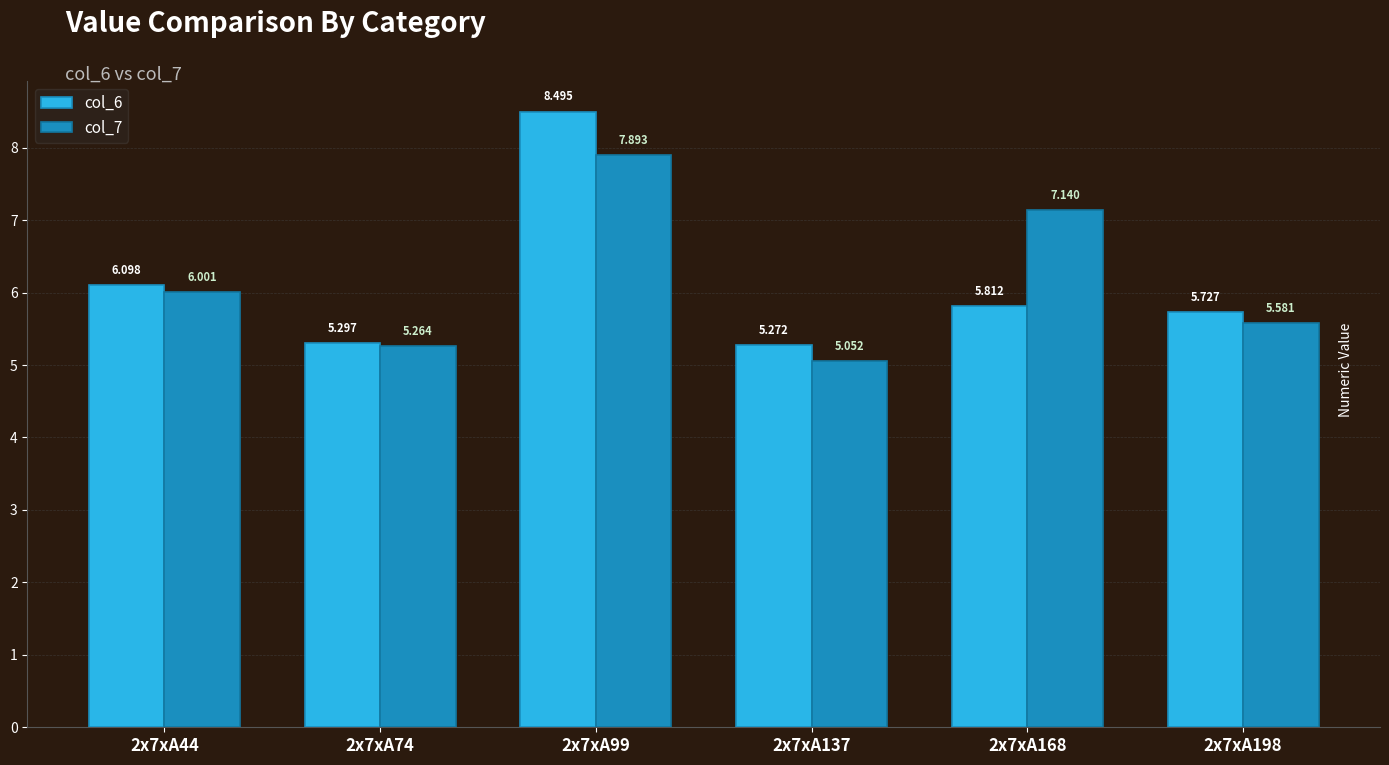

At 2x7xA168, list the series in order from smallest to largest.

col_6, col_7